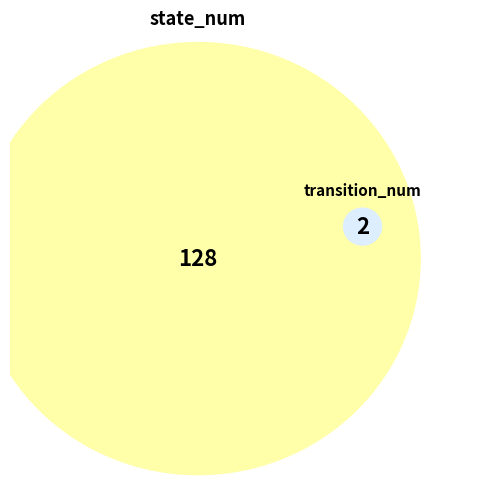

Count the number of slices in the pie.

2